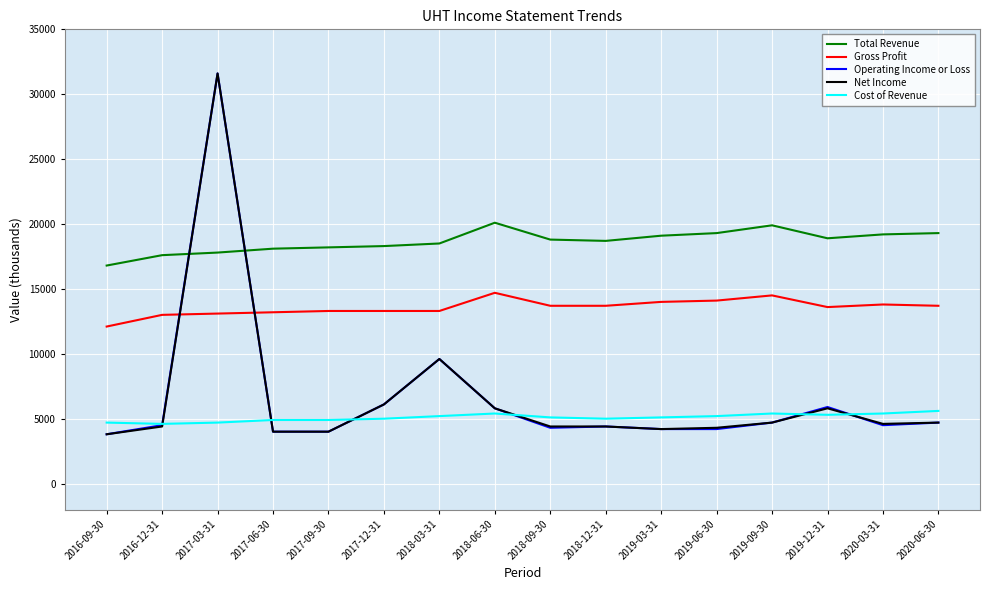

True or false: Cost of Revenue and Total Revenue intersect in this chart.

False